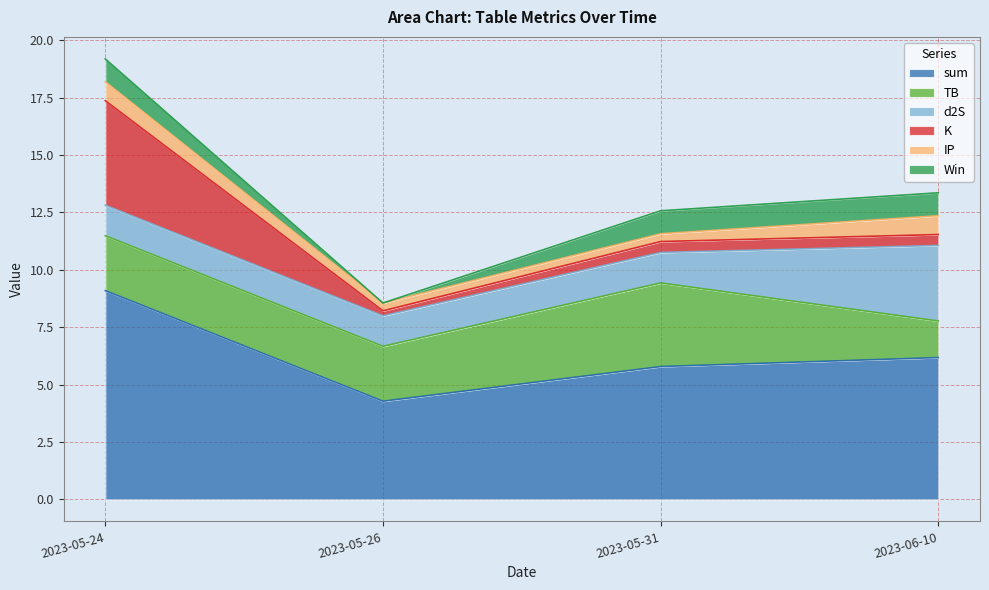

Reading left to right, transcribe all the data shown in this chart.

sum: 9.1	4.3	5.8	6.2
TB: 2.4	2.4	3.6	1.6
d2S: 1.3	1.3	1.3	3.3
K: 4.6	0.2	0.5	0.5
IP: 0.8	0.3	0.3	0.8
Win: 1.0	0.0	1.0	1.0